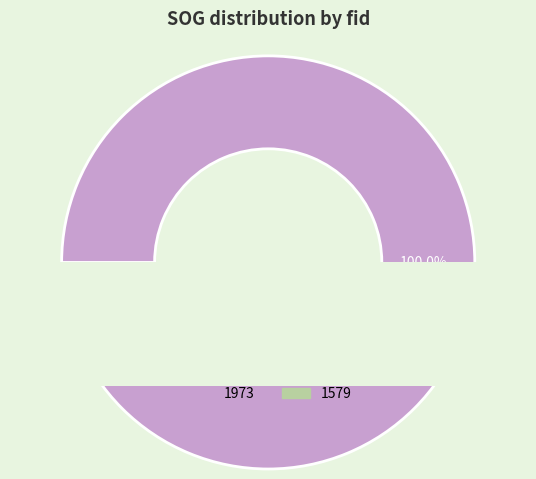

How much of the chart is everything except 1579?

100.0%